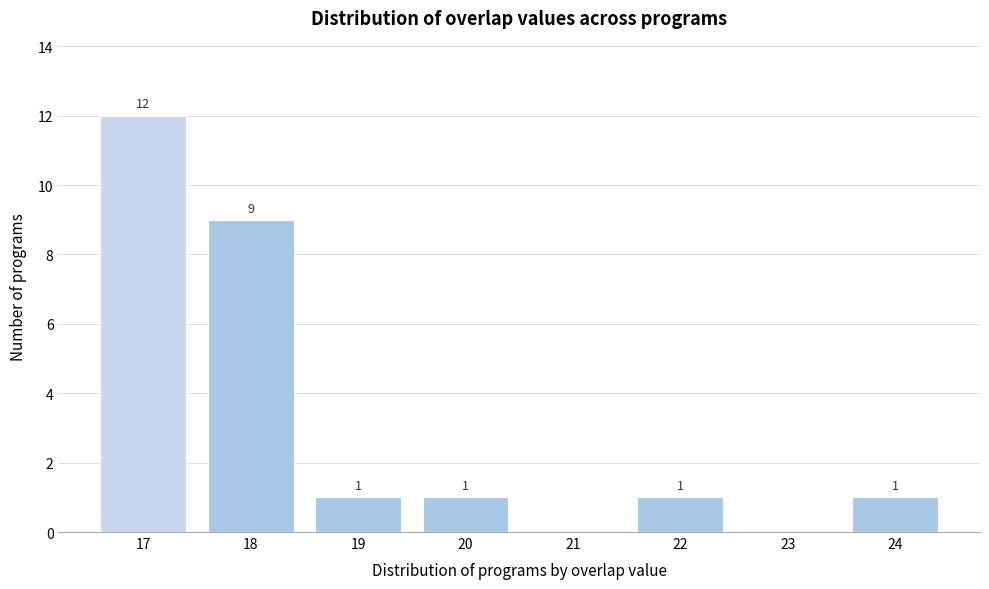

Which range on the x-axis has the tallest bar?

16.5 to 17.5